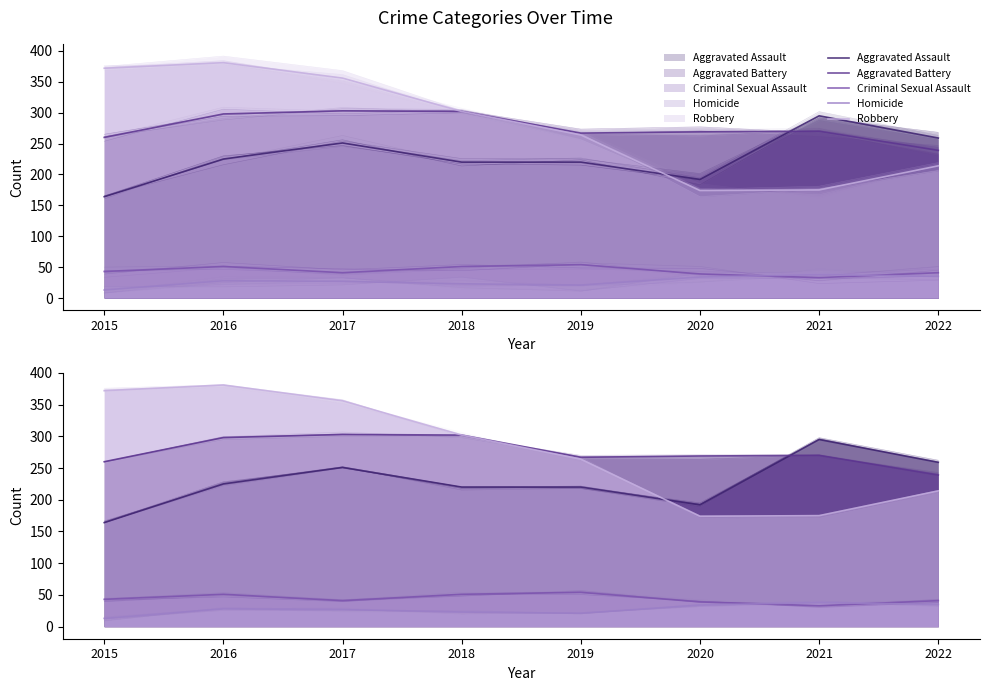

Between 2018 and 2019, which series saw the biggest shift?

Robbery